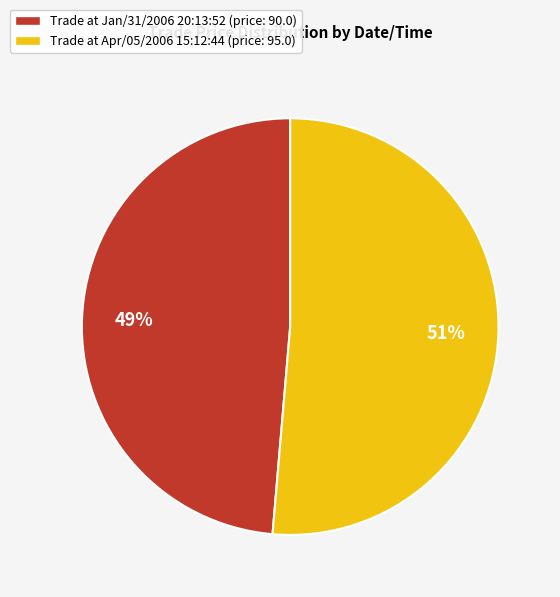

Combined, do Trade at Jan/31/2006 20:13:52 (price: 90.0) and Trade at Apr/05/2006 15:12:44 (price: 95.0) account for over 50%?

Yes